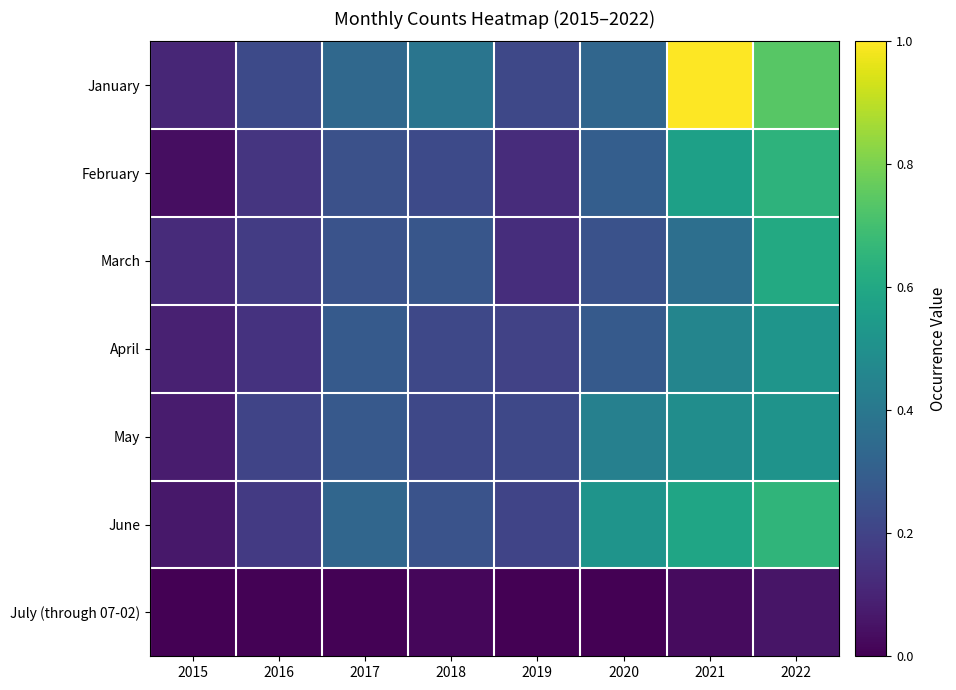

Reading left to right, transcribe all the data shown in this chart.

January: 2015=0.1	2016=0.2	2017=0.3	2018=0.4	2019=0.2	2020=0.3	2021=1.0	2022=0.7
February: 2015=0.0	2016=0.2	2017=0.2	2018=0.2	2019=0.1	2020=0.3	2021=0.6	2022=0.6
March: 2015=0.1	2016=0.2	2017=0.3	2018=0.3	2019=0.1	2020=0.3	2021=0.4	2022=0.6
April: 2015=0.1	2016=0.1	2017=0.3	2018=0.2	2019=0.2	2020=0.3	2021=0.5	2022=0.5
May: 2015=0.1	2016=0.2	2017=0.3	2018=0.2	2019=0.2	2020=0.4	2021=0.5	2022=0.5
June: 2015=0.1	2016=0.2	2017=0.3	2018=0.3	2019=0.2	2020=0.5	2021=0.6	2022=0.7
July (through 07-02): 2015=0.0	2016=0.0	2017=0.0	2018=0.0	2019=0.0	2020=0.0	2021=0.0	2022=0.1